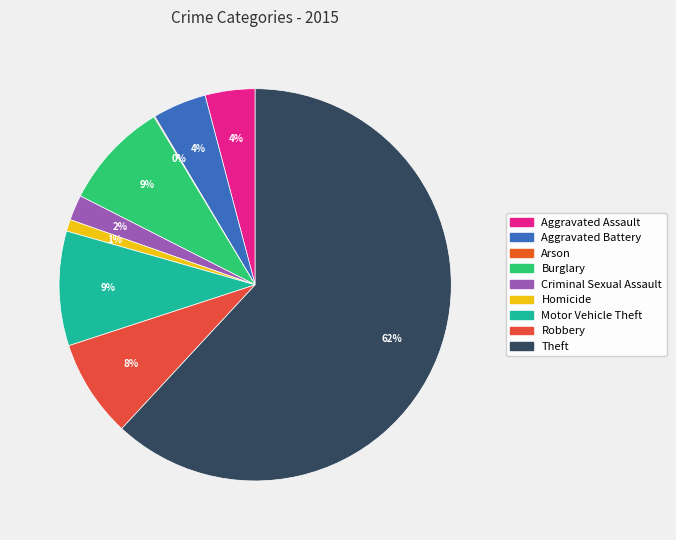

Does Aggravated Assault account for over 50% of the chart?

No